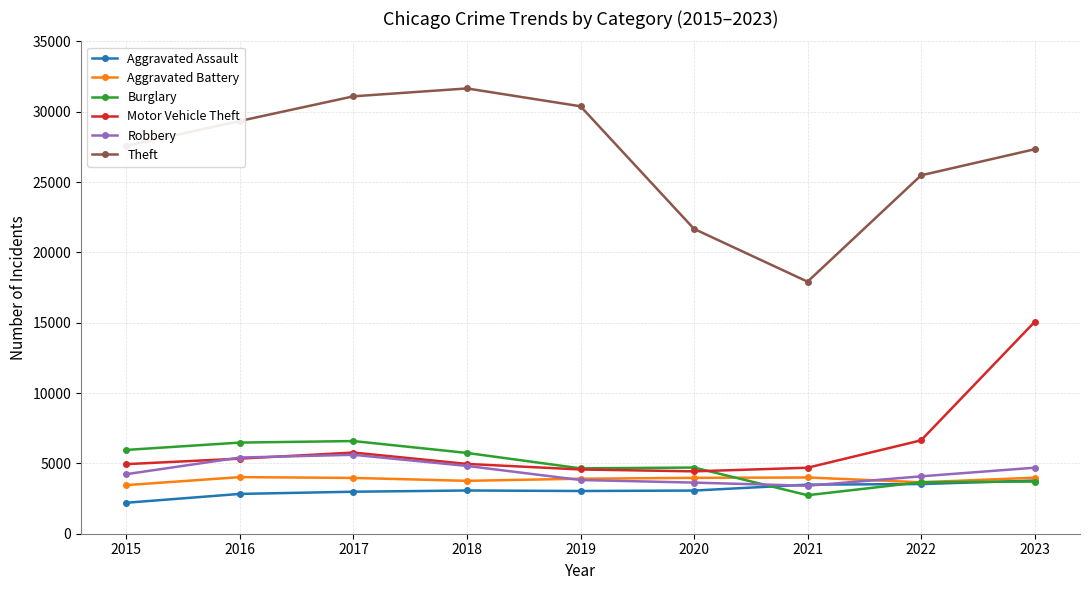

What is the value of the Aggravated Battery point at the 3rd from the left?

3966